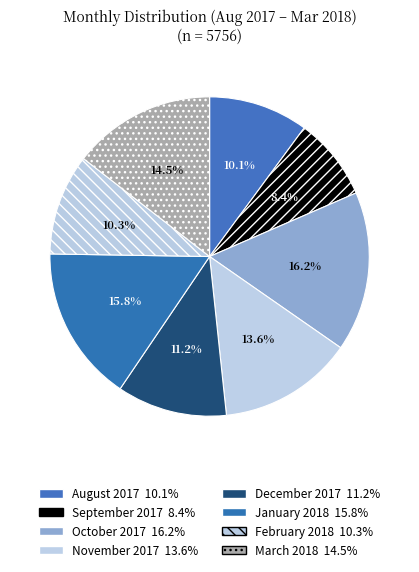

How many segments does this pie chart have?

8